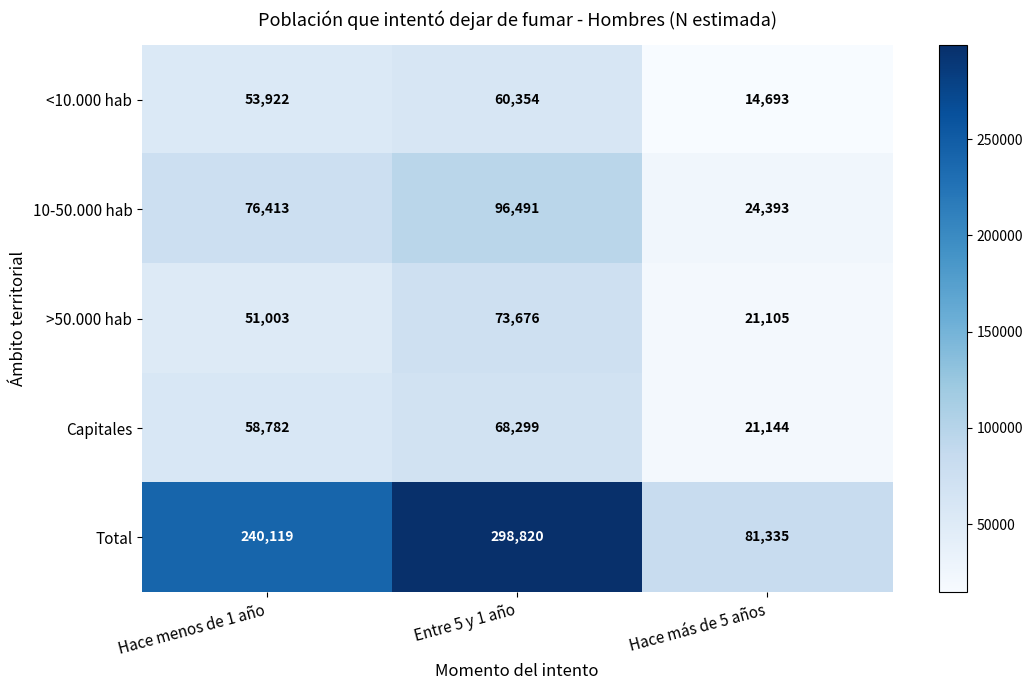

Count the number of categories in the chart.

3